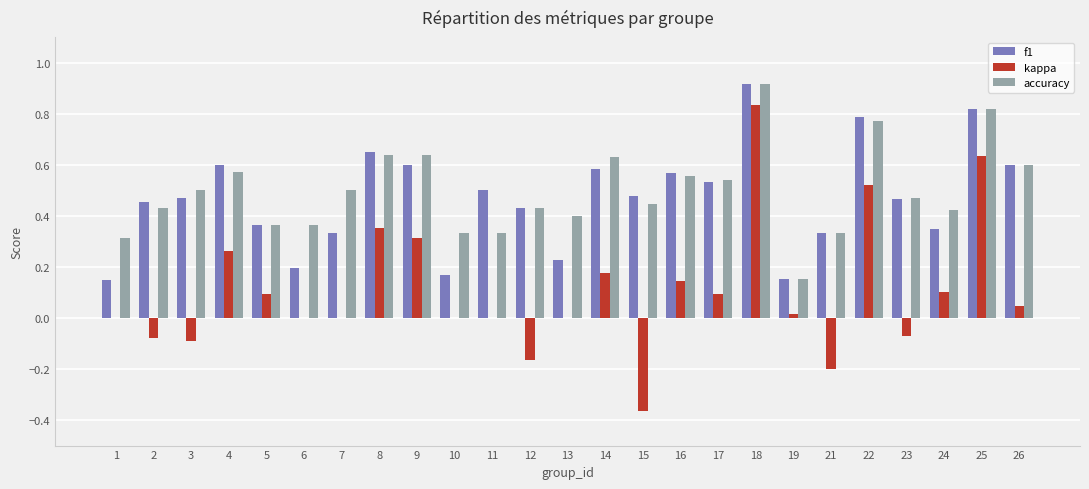

Which series has the largest total across all categories?

accuracy